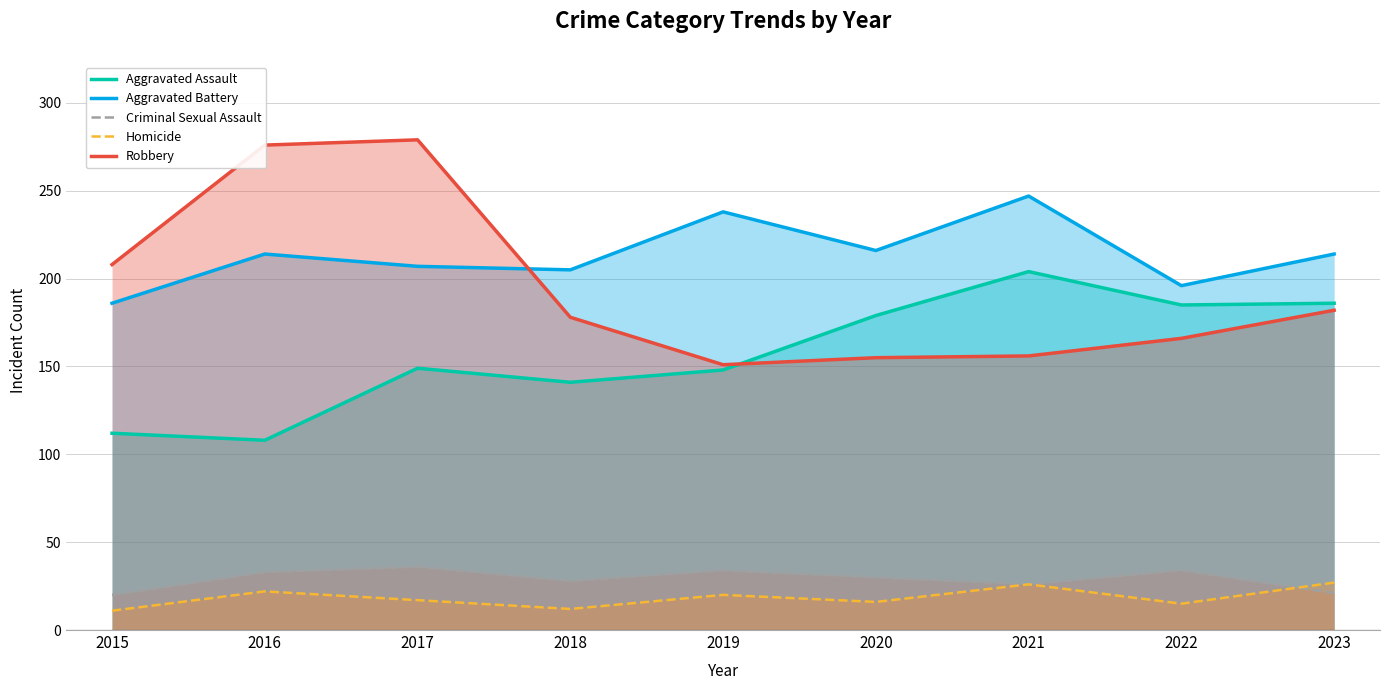

List the series in order of their peak value, highest first.

Robbery, Aggravated Battery, Aggravated Assault, Criminal Sexual Assault, Homicide